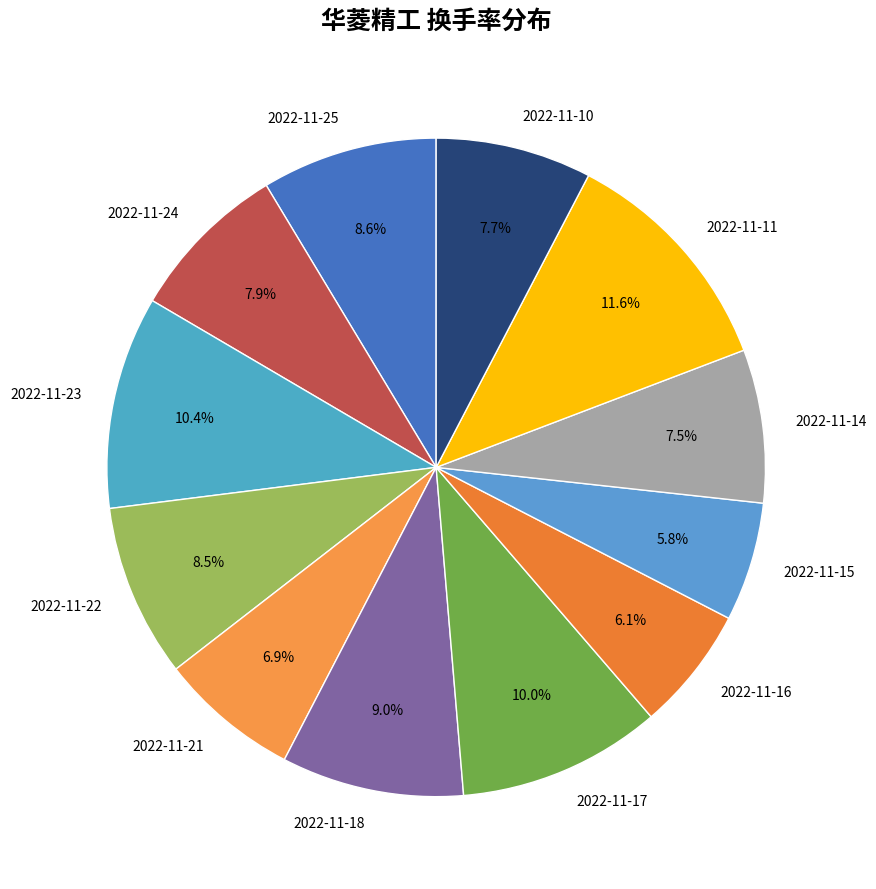

To the nearest percent, what is the difference between the largest and smallest slice percentages?

6%